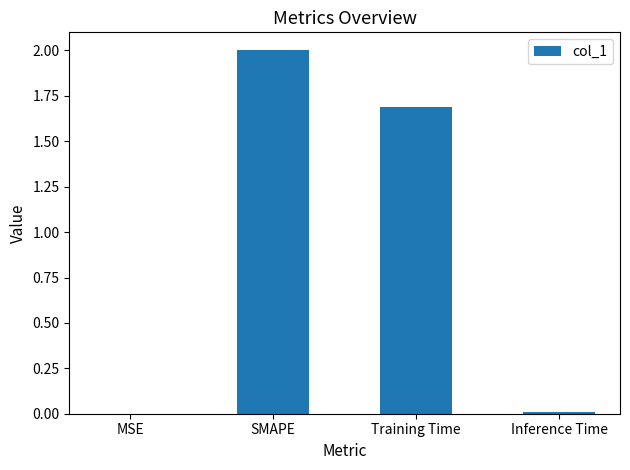

The value at MSE is 0.0. True or false?

True